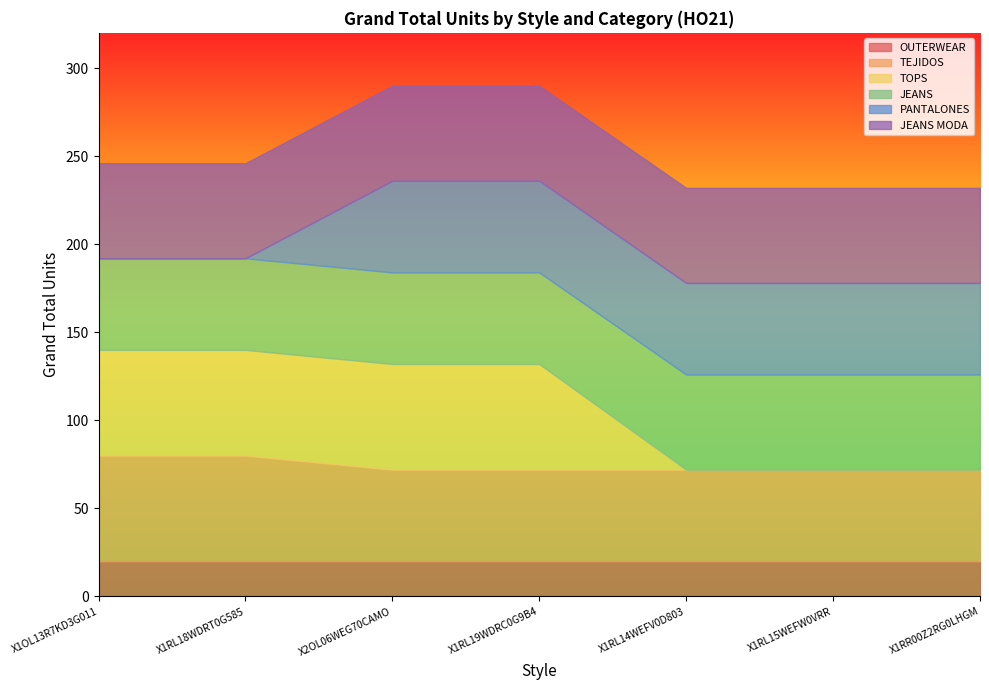

The TEJIDOS series shows 52 at X2OL06WEG70CAMO. True or false?

True